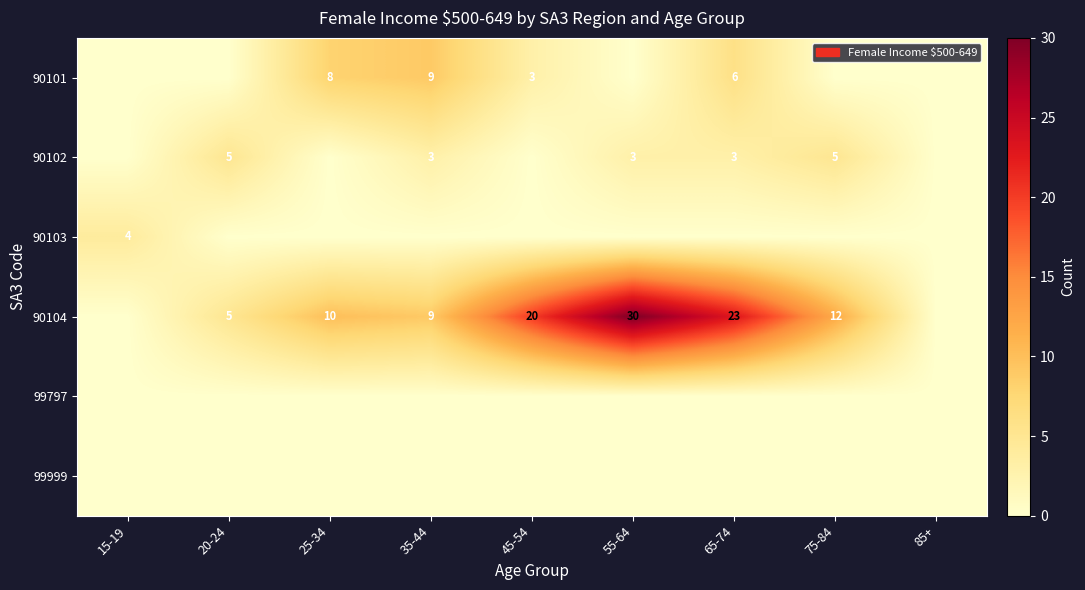

What is the difference between the 90104 values at 55-64 and 75-84?

18